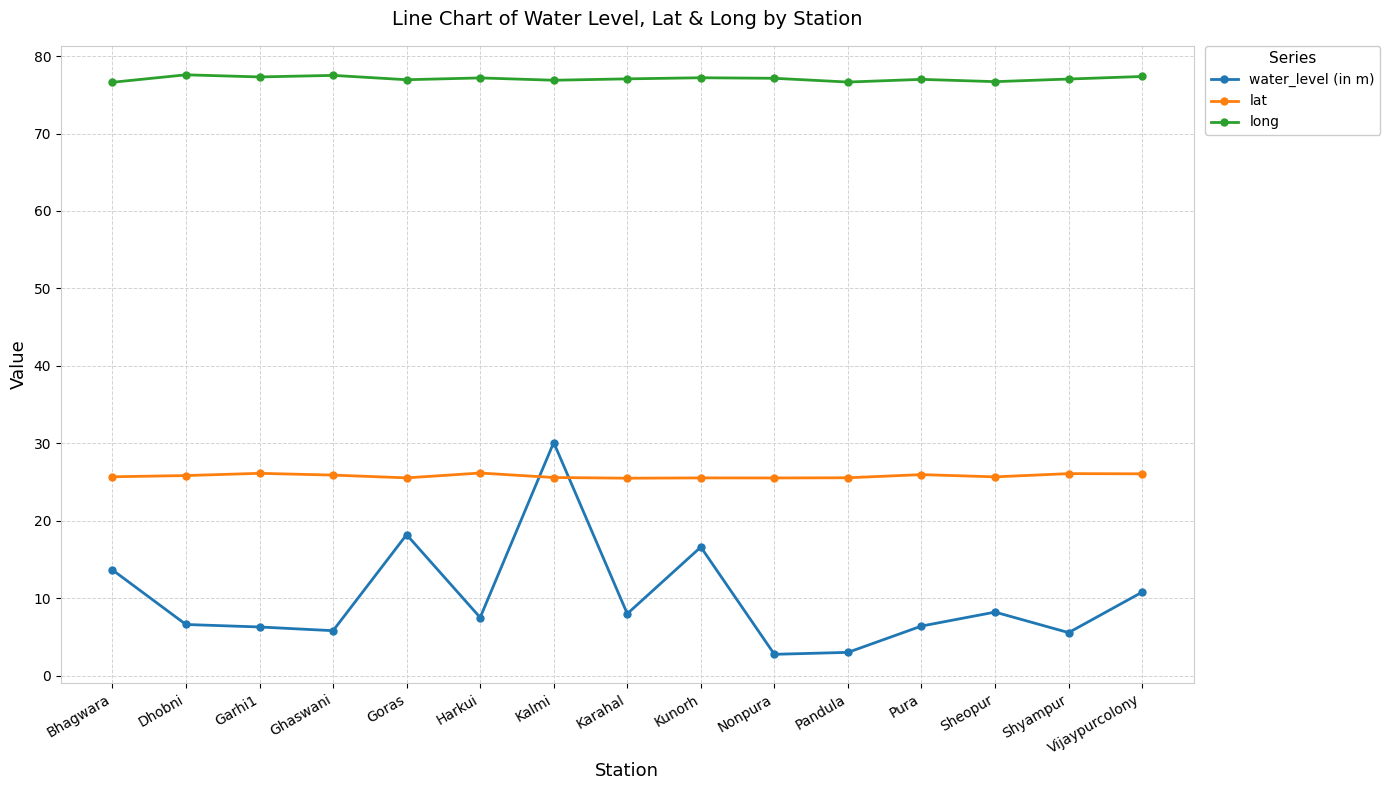

What is the difference between the lat values at Kalmi and Dhobni?

0.3